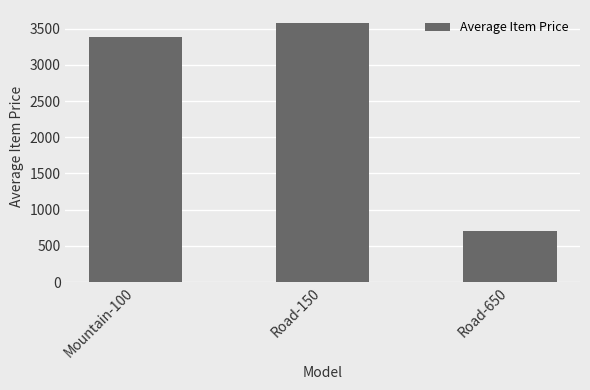

What value does the data have at Mountain-100?

3387.2